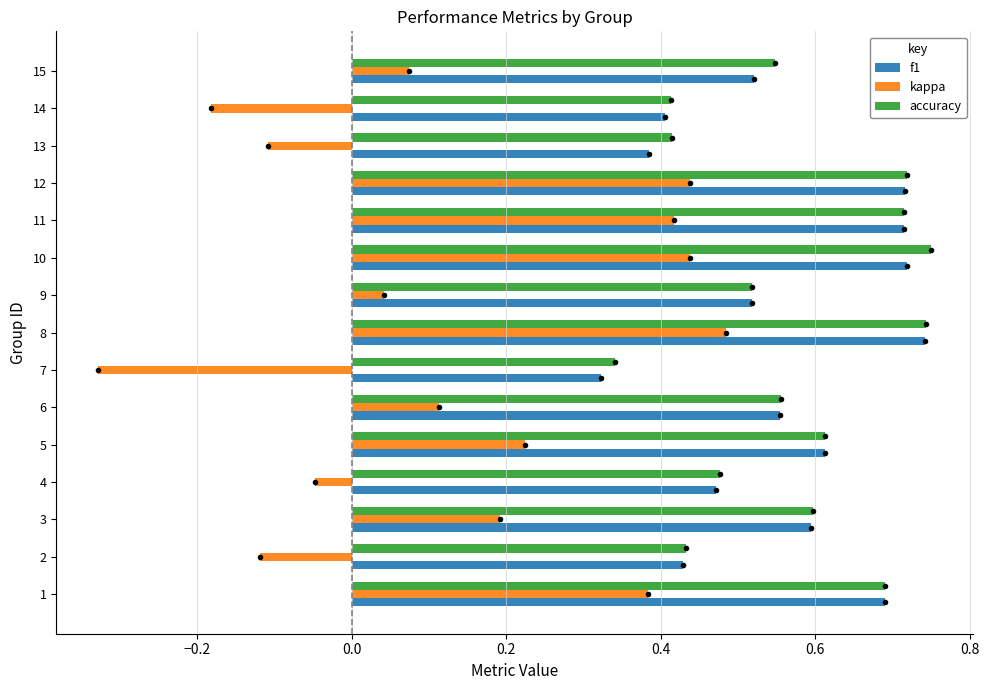

Which category has the highest value in the f1 series?

8